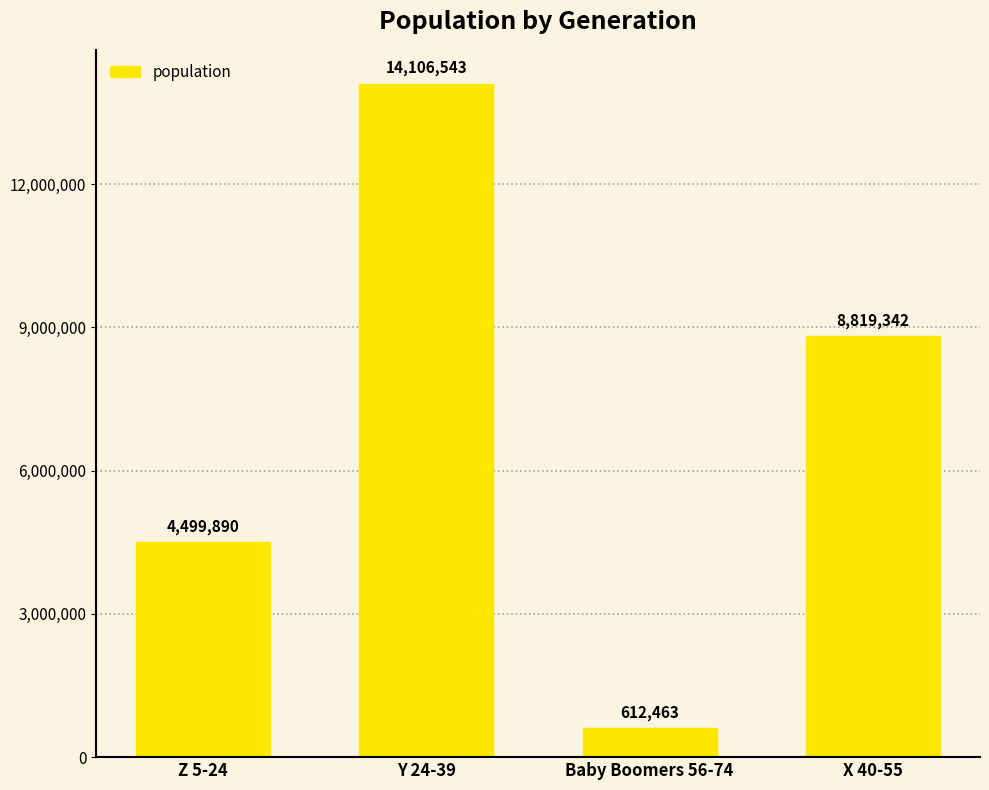

Where is the data nearest to the value 7359503?

X 40-55